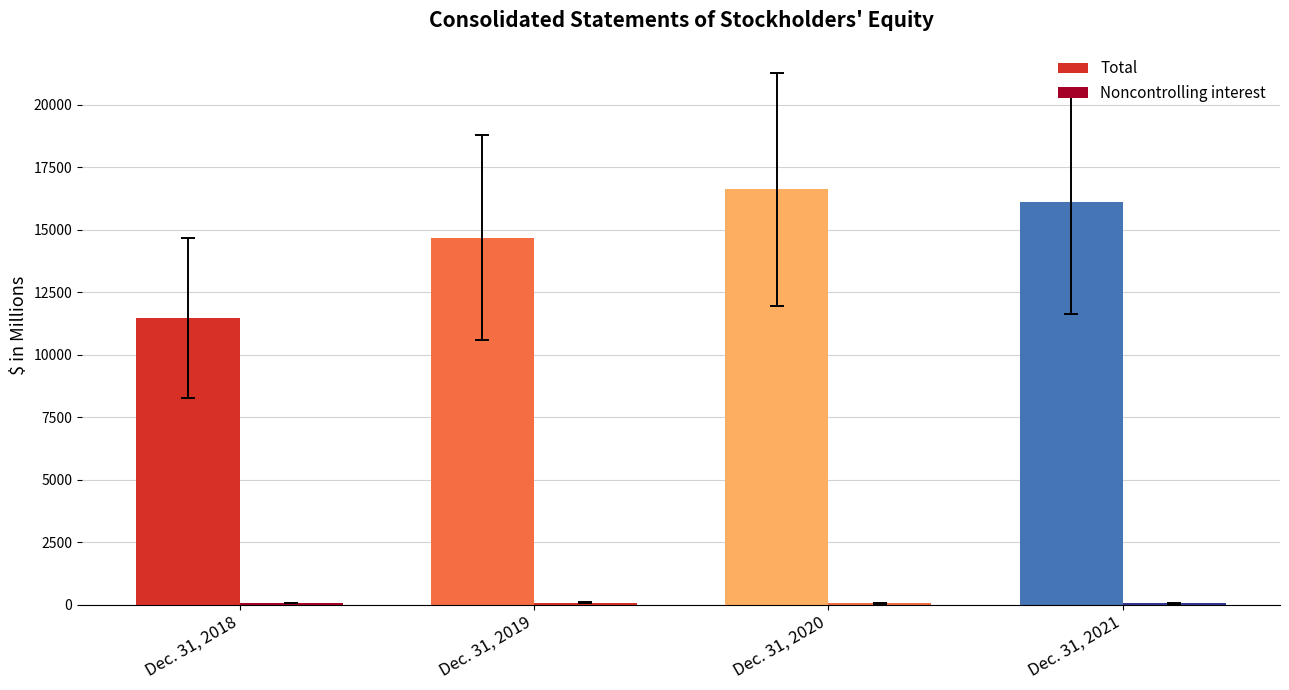

What is the difference between the second highest and minimum values in the Noncontrolling interest series?

9.6